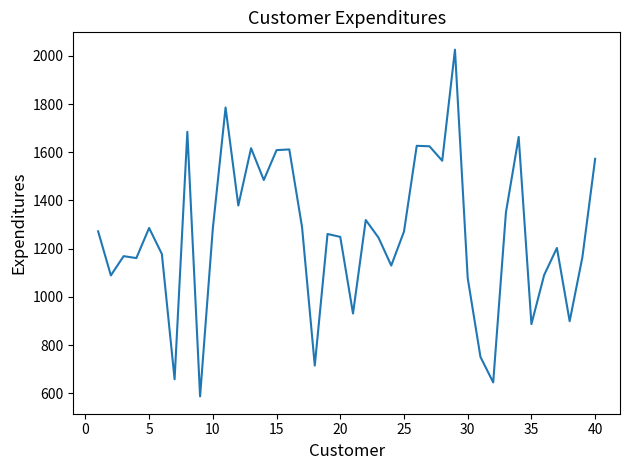

What is the greatest value displayed?

2026